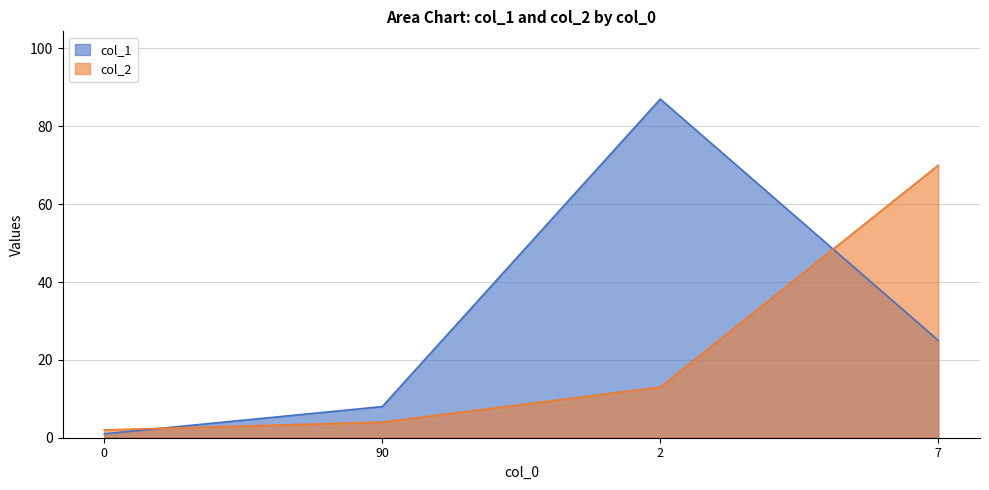

What is the highest value of the col_1 series?

87